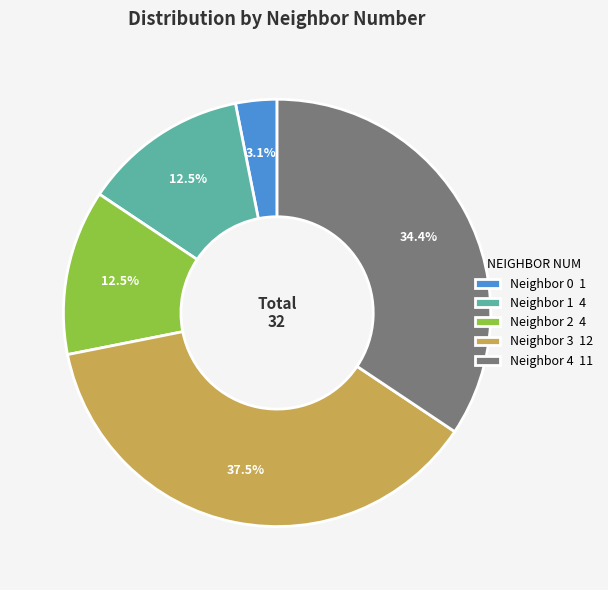

Does Neighbor 0 1 account for over 50% of the chart?

No